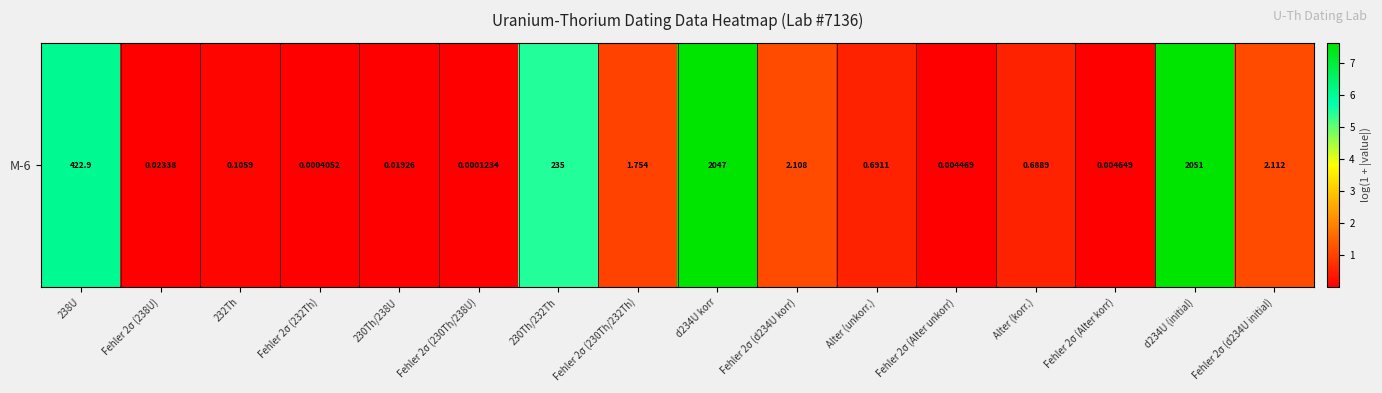

Rank the categories by value from lowest to highest.

Fehler 2σ (230Th/238U), Fehler 2σ (232Th), Fehler 2σ (Alter unkorr), Fehler 2σ (Alter korr), 230Th/238U, Fehler 2σ (238U), 232Th, Alter (korr.), Alter (unkorr.), Fehler 2σ (230Th/232Th), Fehler 2σ (d234U korr), Fehler 2σ (d234U initial), 230Th/232Th, 238U, d234U korr, d234U (initial)